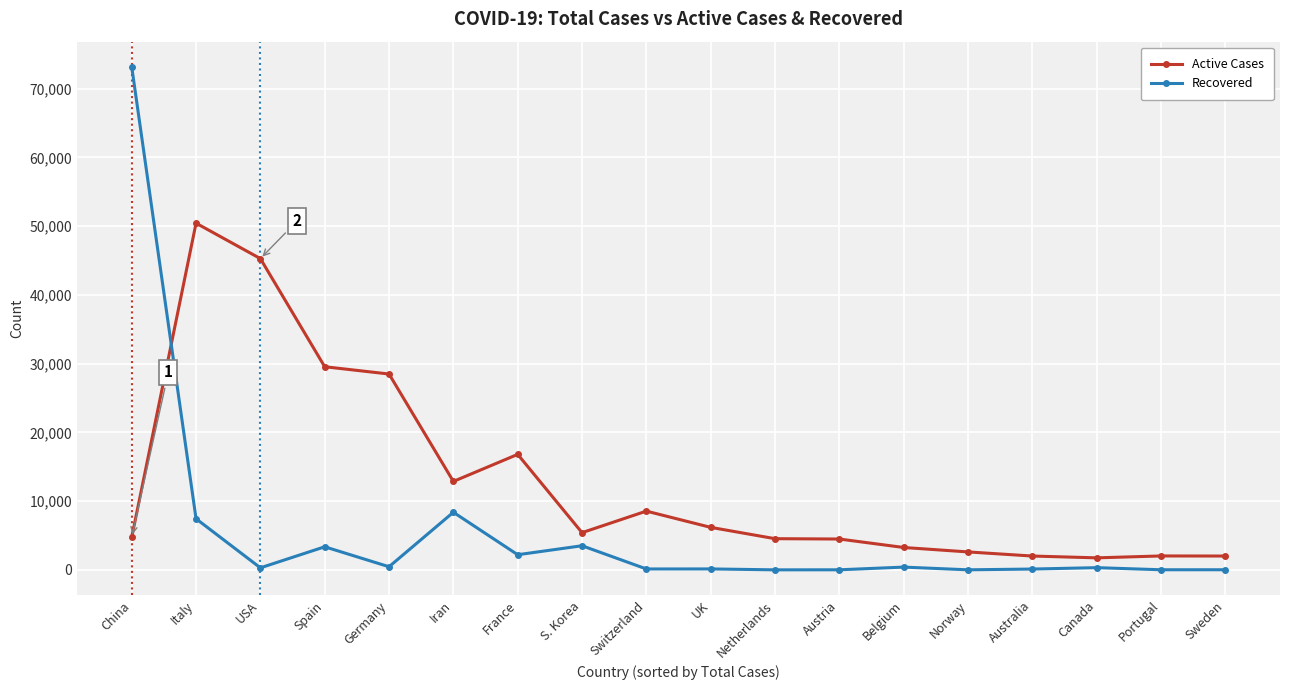

Where is the first local minimum for Recovered?

USA